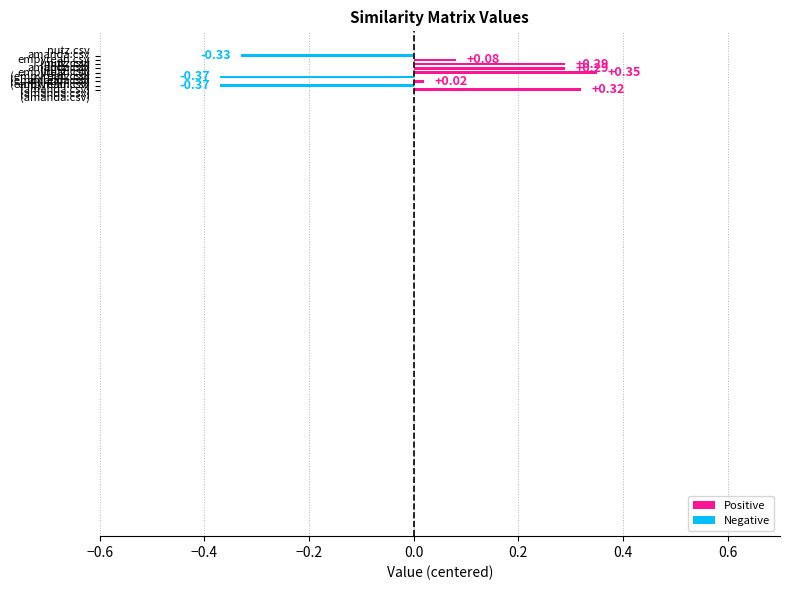

What is the difference between the second highest and minimum values?

0.7